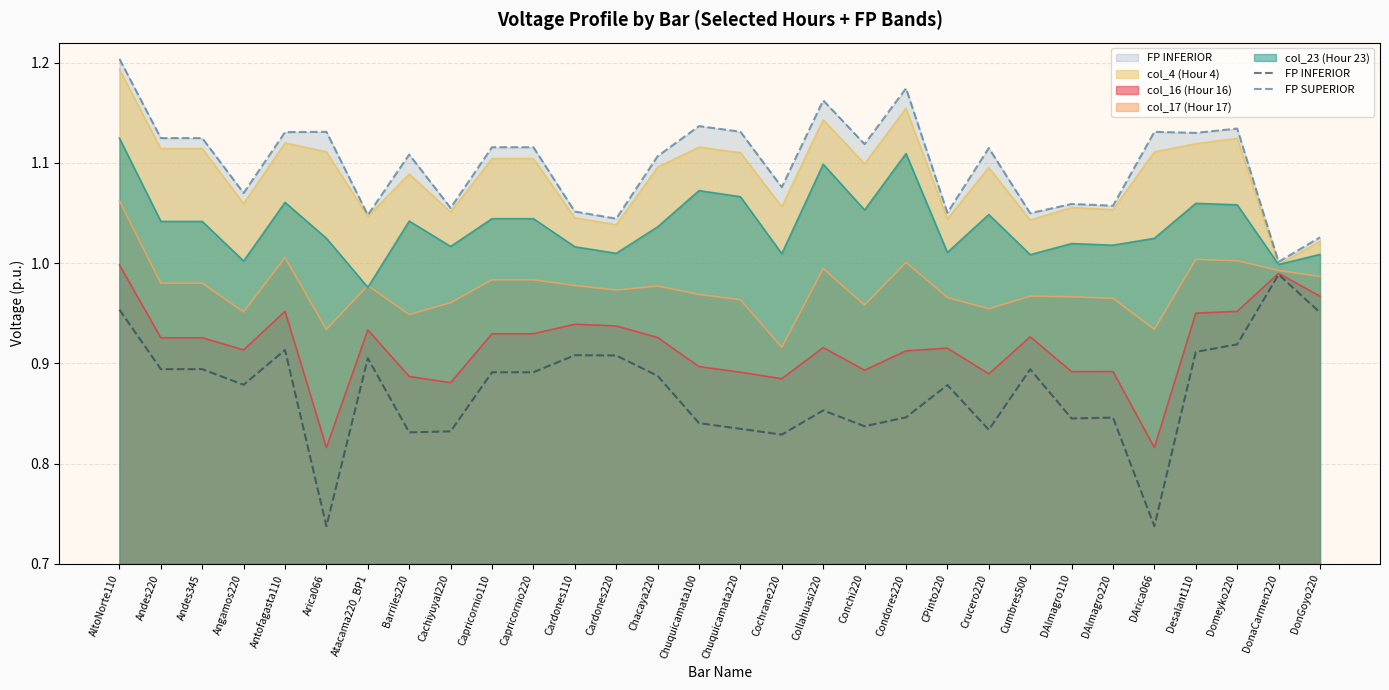

At which label does col_17 (Hour 17) reach its minimum?

Cochrane220